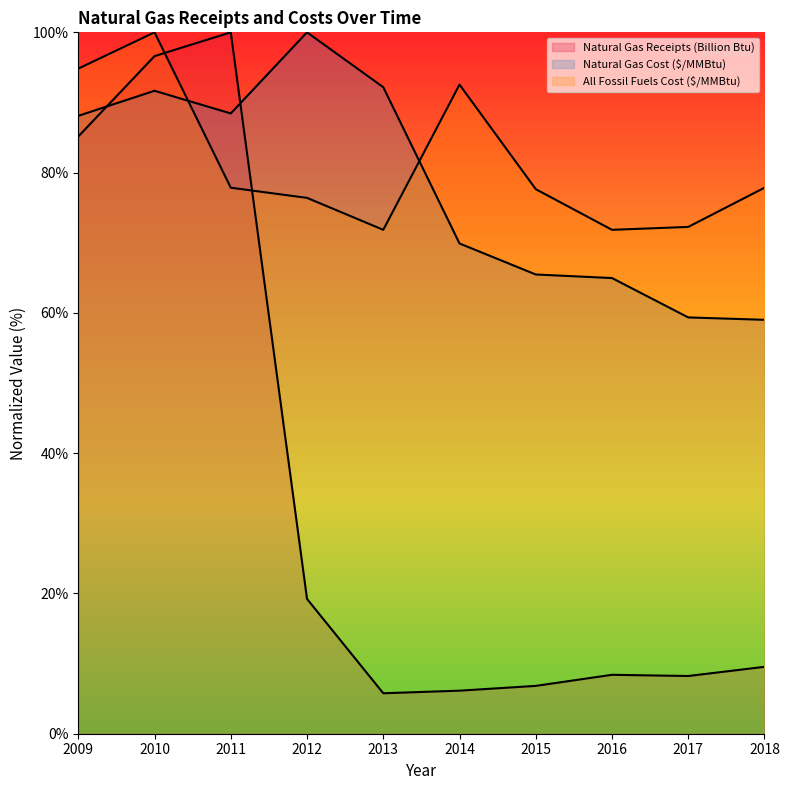

Does the chart have visible grid lines?

No